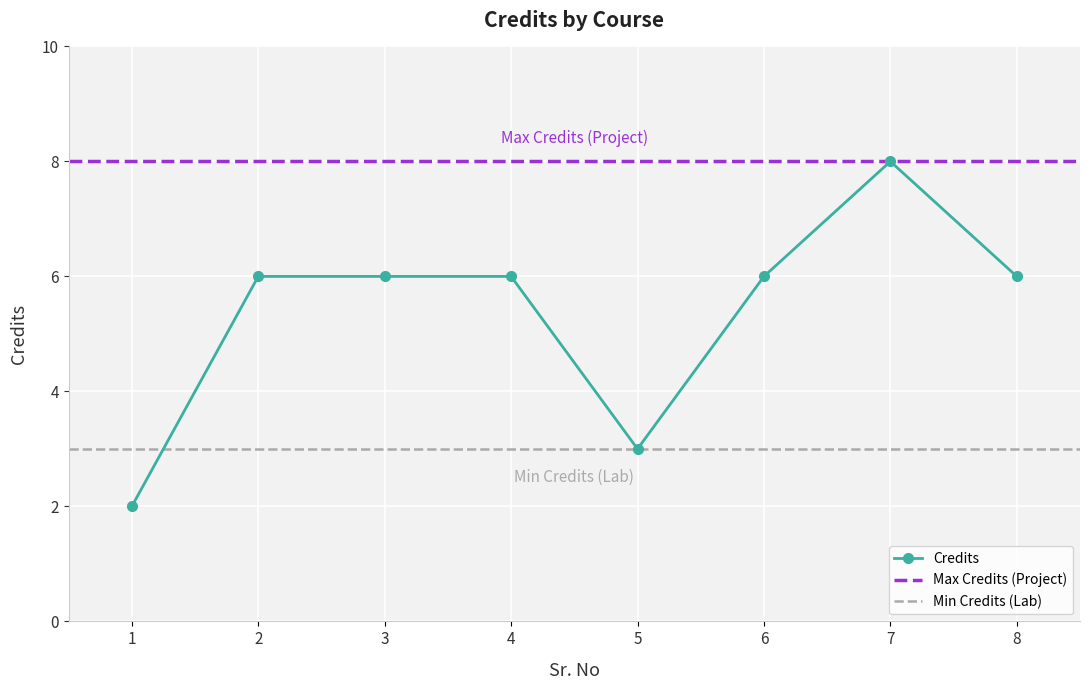

Where does the data first go above 6?

7